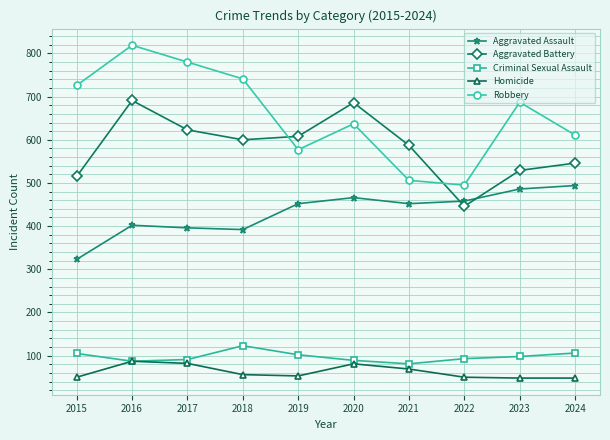

Which series has the largest total across all categories?

Robbery